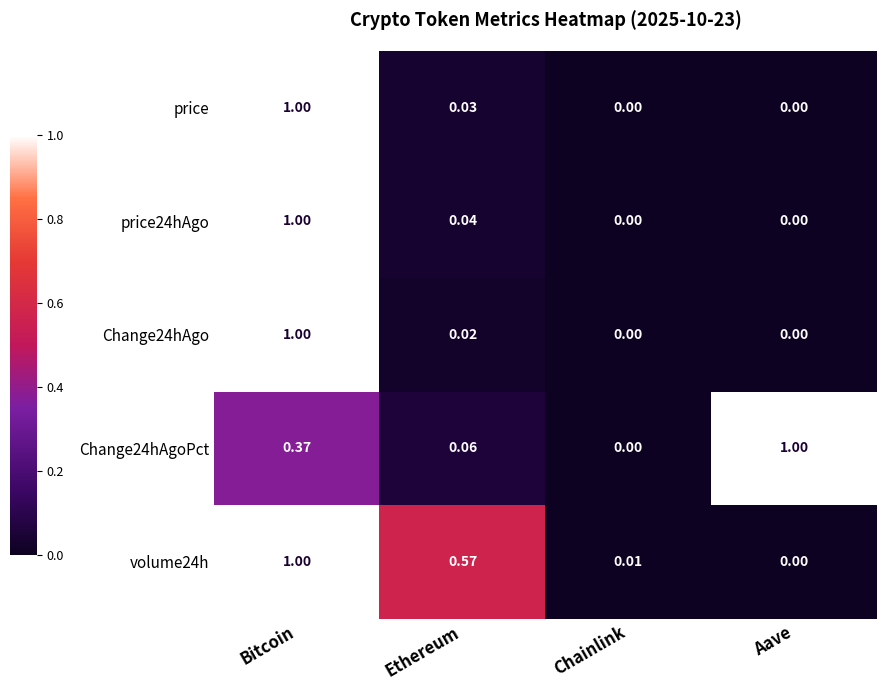

At which category is the sum across all series the highest?

Bitcoin